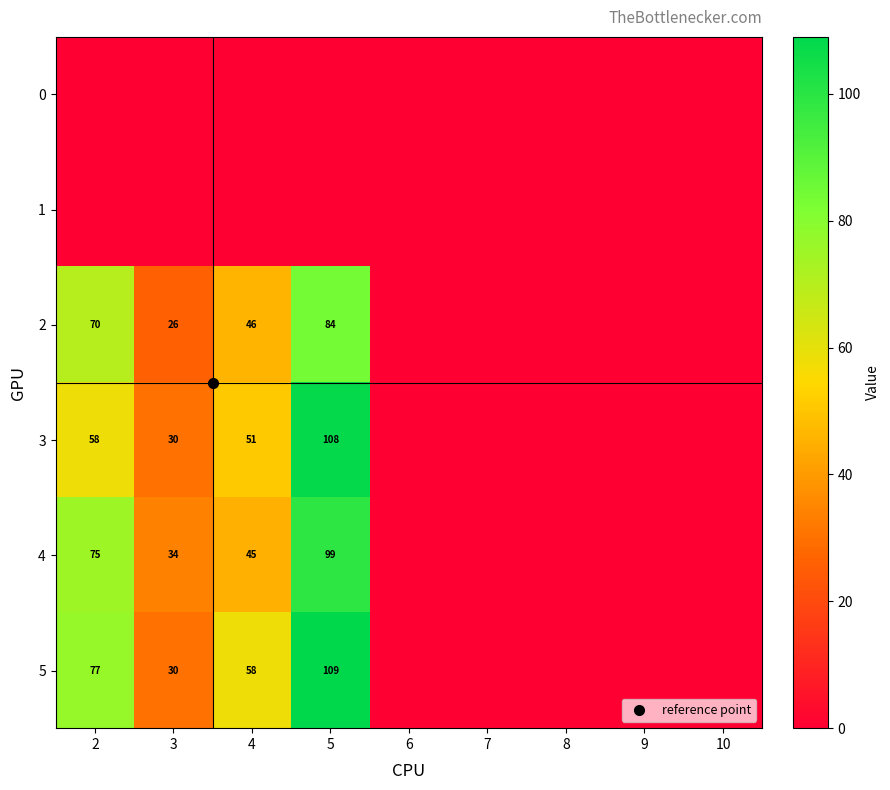

True or false: 0 has a value of 0 at 2.

True